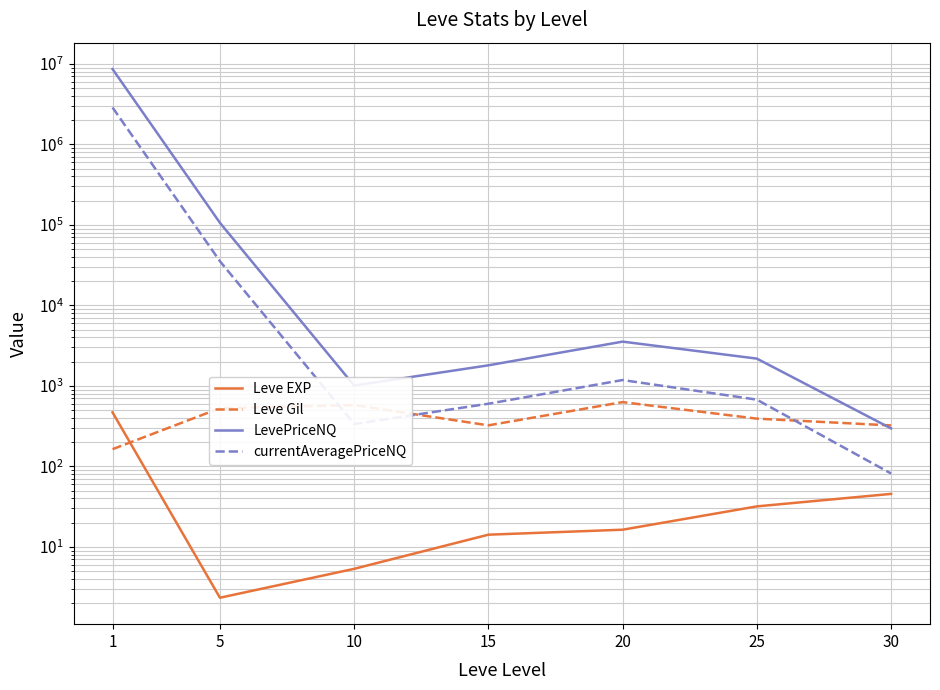

Which has a higher value, 15 or 20?

20